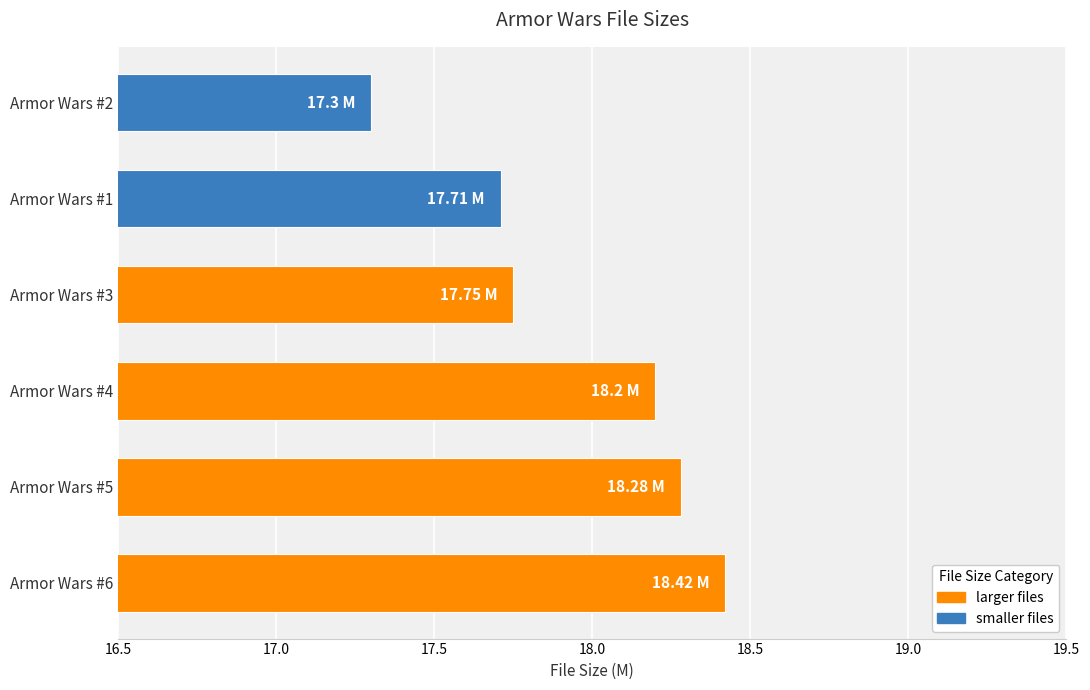

How many data points are above 18?

3